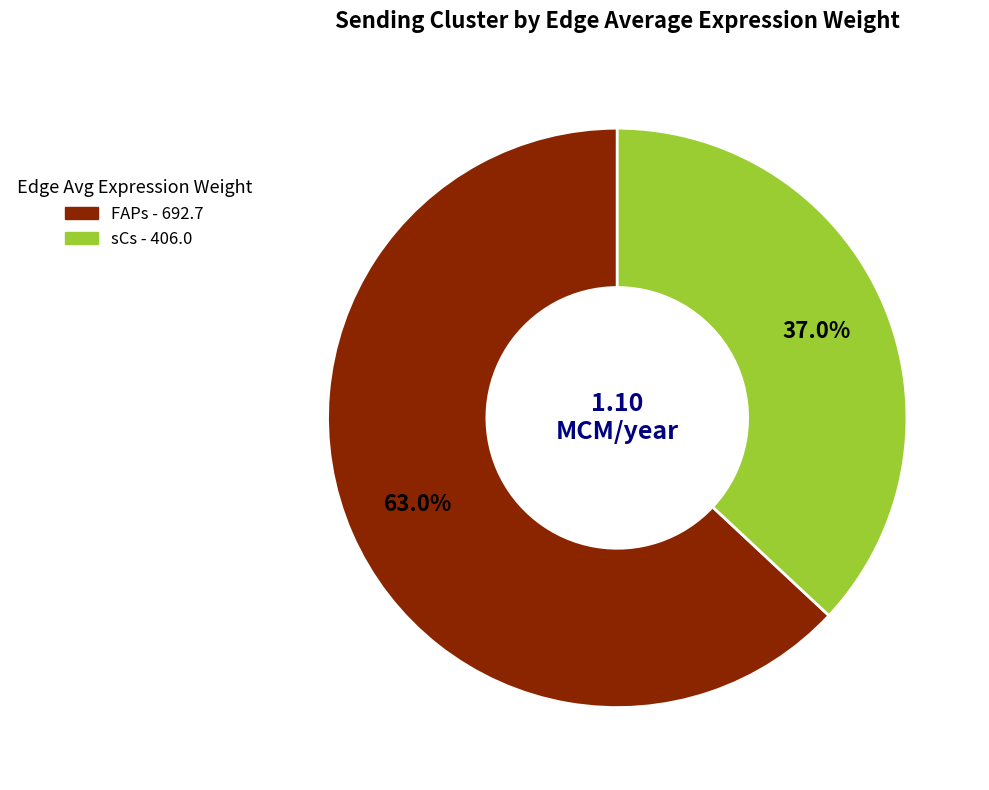

Which slice is the largest?

FAPs